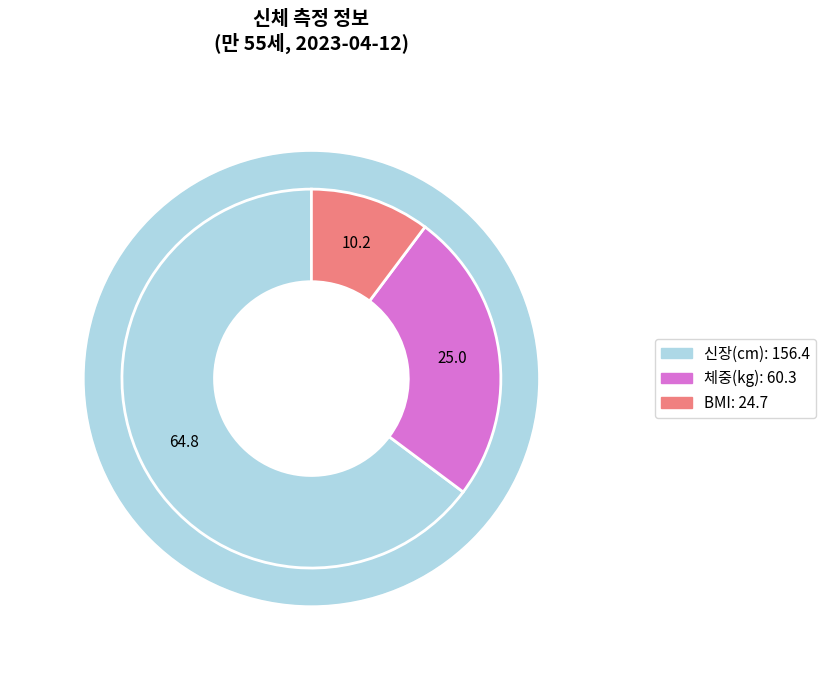

Is 체중(kg) the majority of the pie?

No